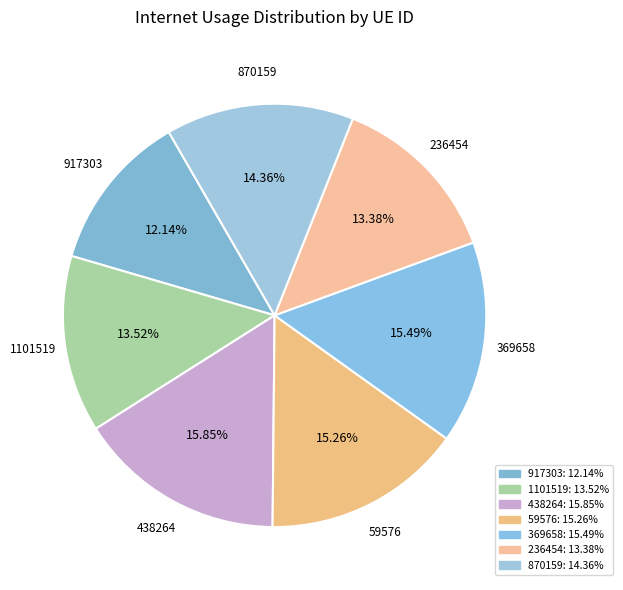

Count the number of slices in the pie.

7